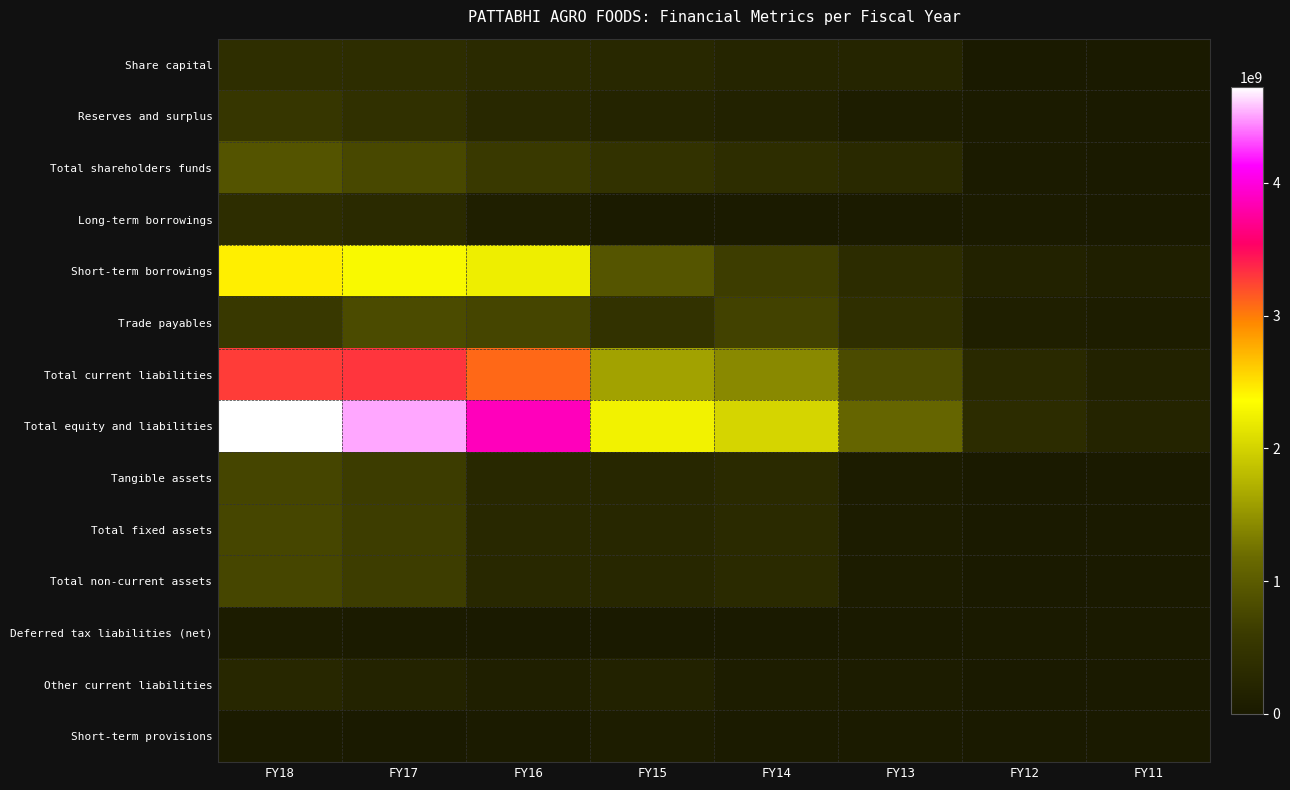

How many categories are shown in the chart?

8